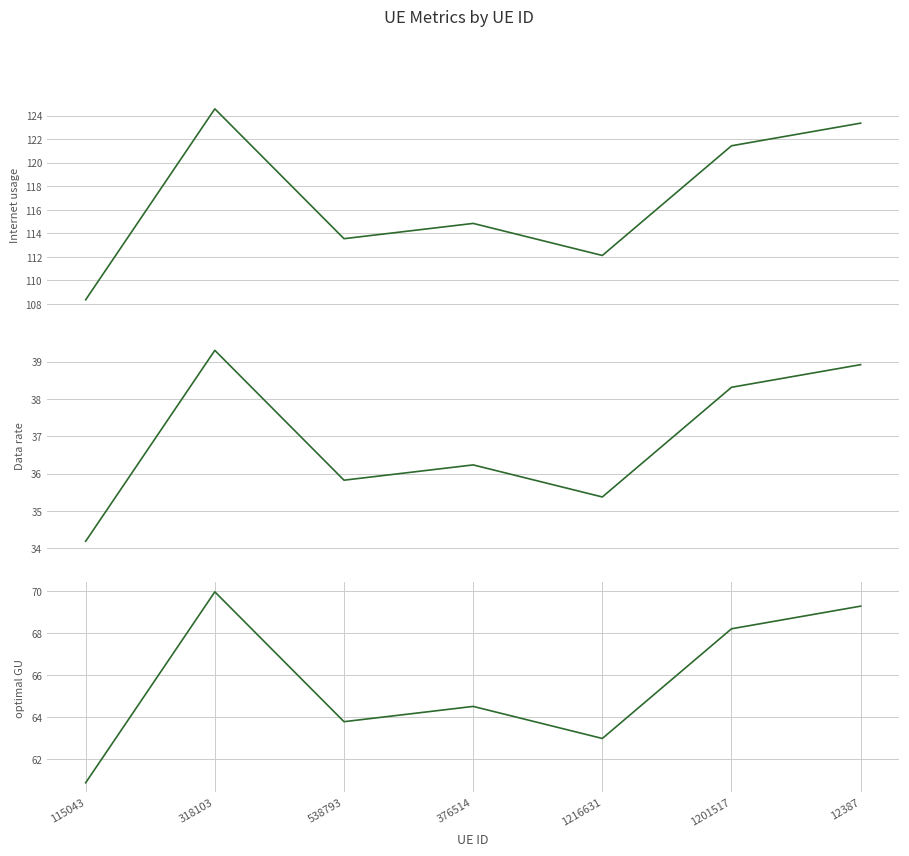

What is the difference between the Internet usage values at 115043 and 1201517?

13.1